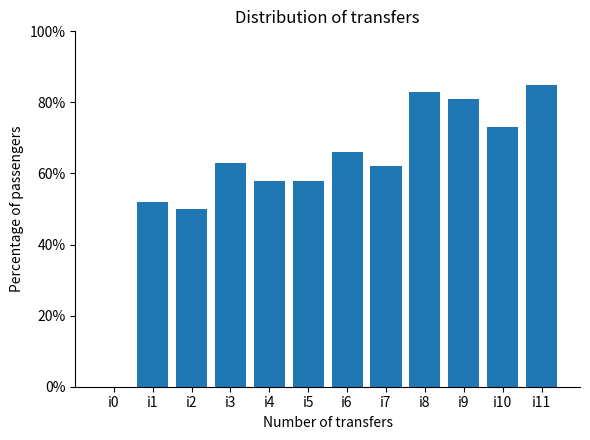

What value does the data have at i2, to the nearest 10?

50